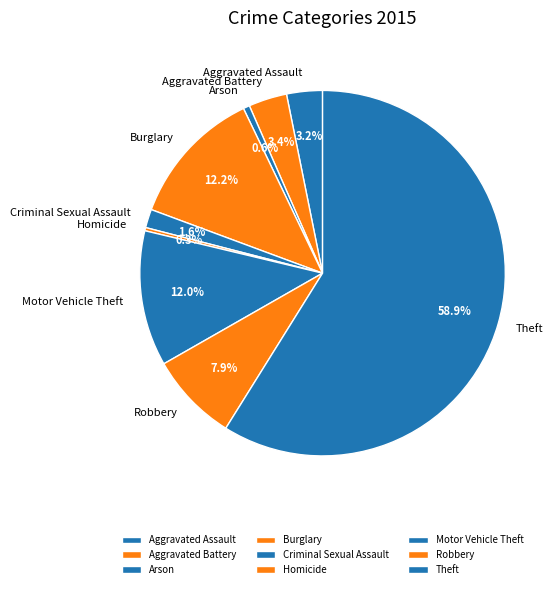

Approximately how many times larger is the value at Aggravated Battery compared to Arson?

6.0